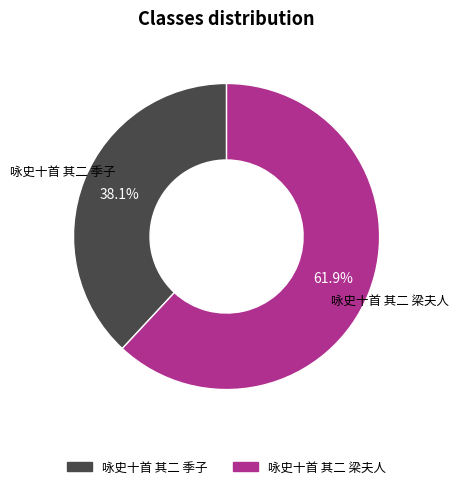

True or false: 咏史十首 其二 季子 accounts for 38% of the total.

True